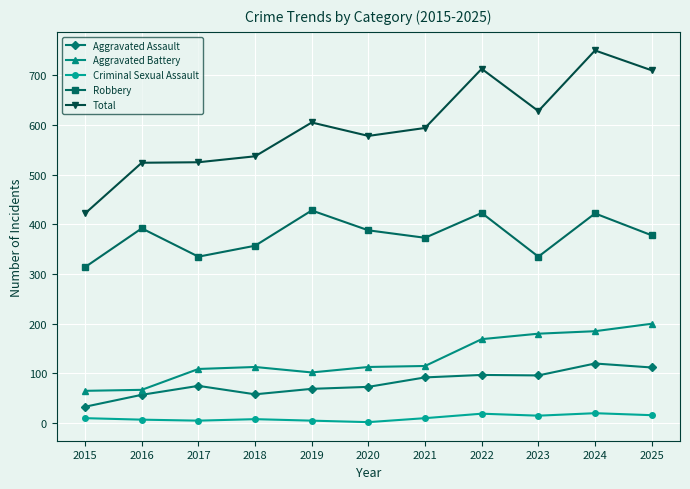

What is the difference between the maximum and minimum values in the Aggravated Battery series?

135